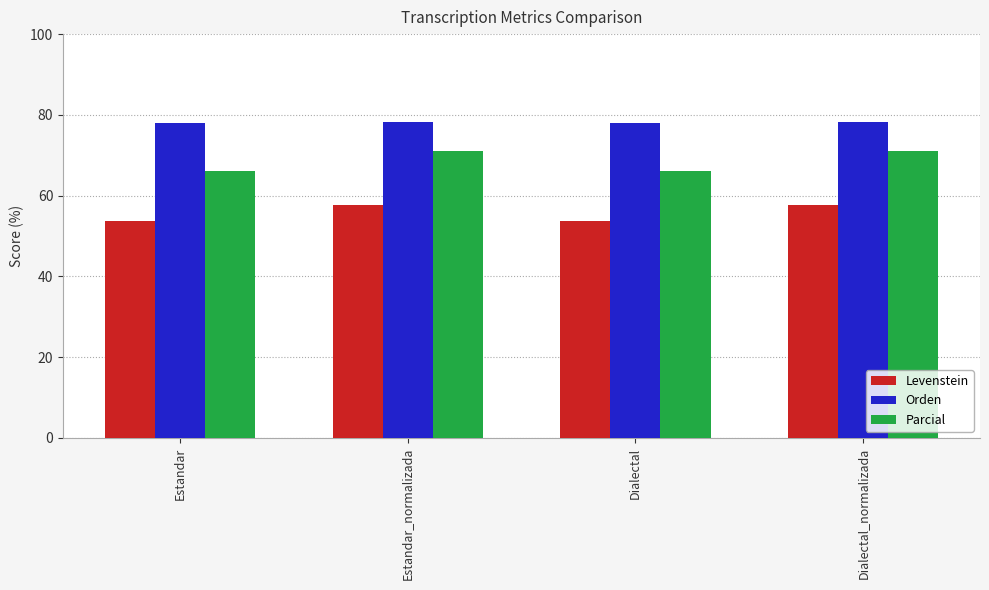

What is the smallest value displayed?

53.8